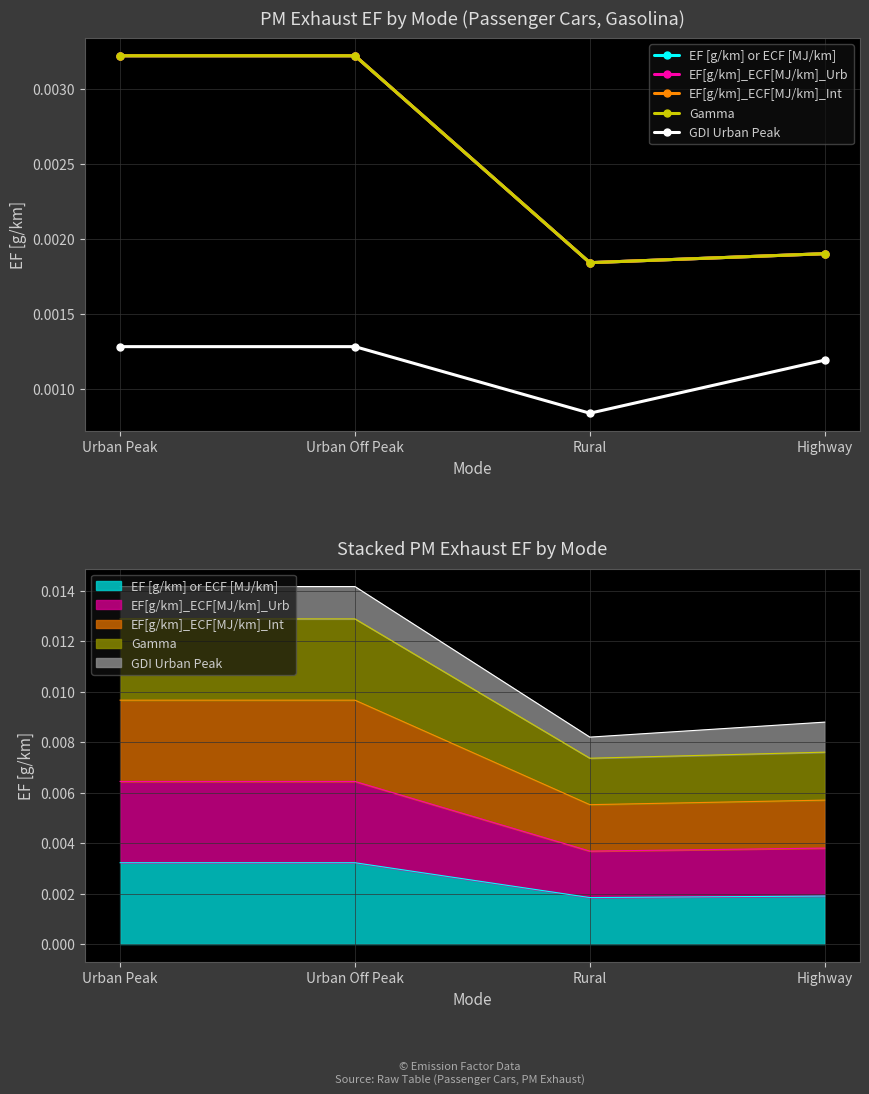

Between Urban Peak and Highway, which series saw the biggest shift?

EF [g/km] or ECF [MJ/km]